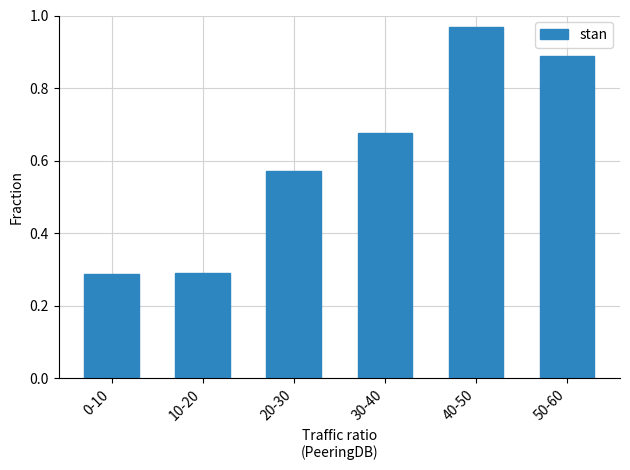

Between 20-30 and 30-40, which is larger?

30-40